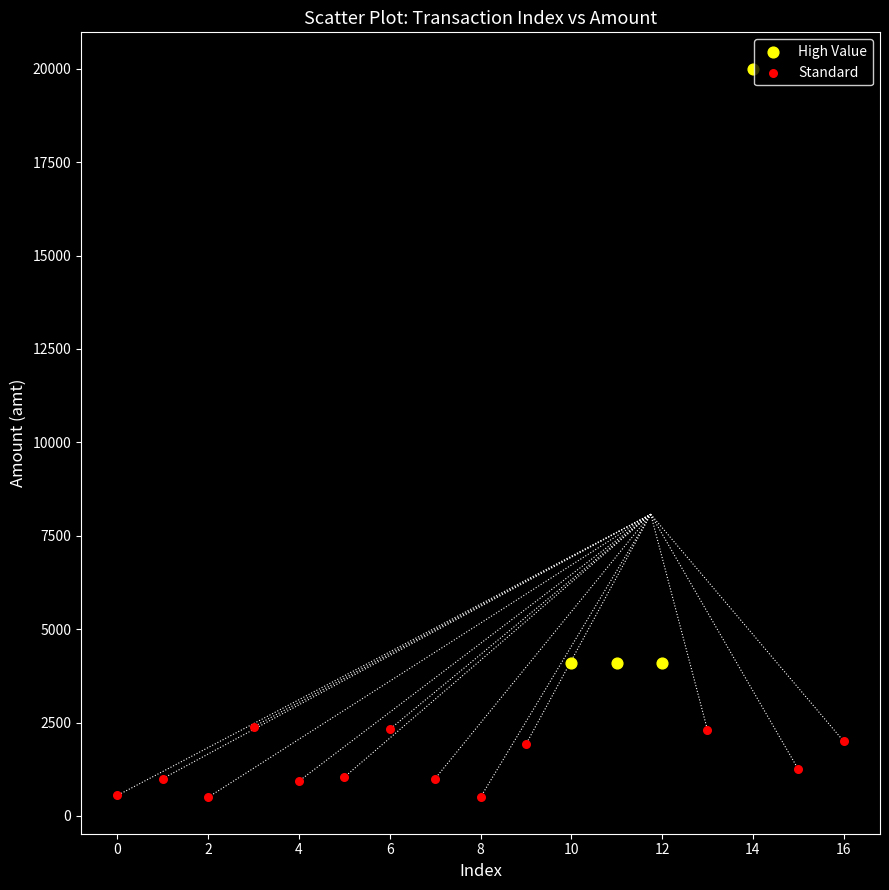

Which series has the largest Y range (max minus min)?

High Value